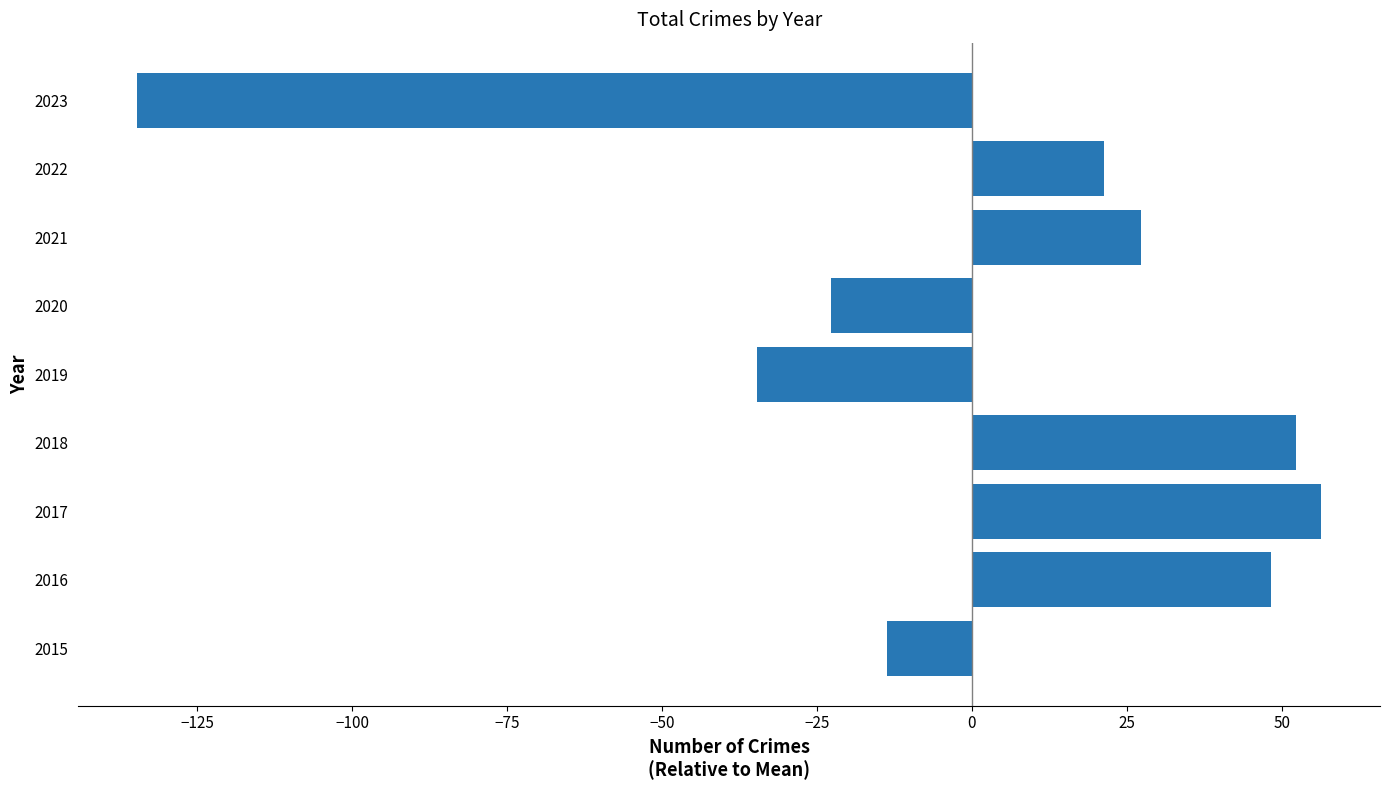

Reading bottom to top, list all the values displayed in this chart.

-13.7	48.3	56.3	52.3	-34.7	-22.7	27.3	21.3	-134.7